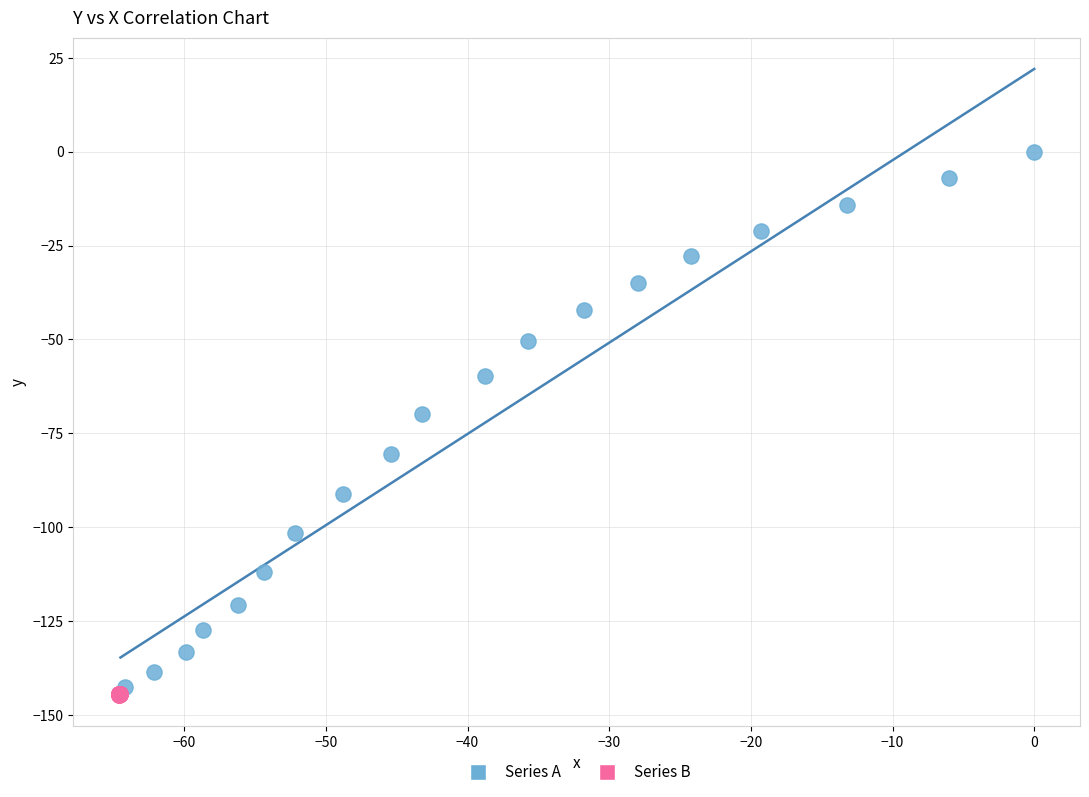

What are all the series names shown in the legend?

Series A, Series B